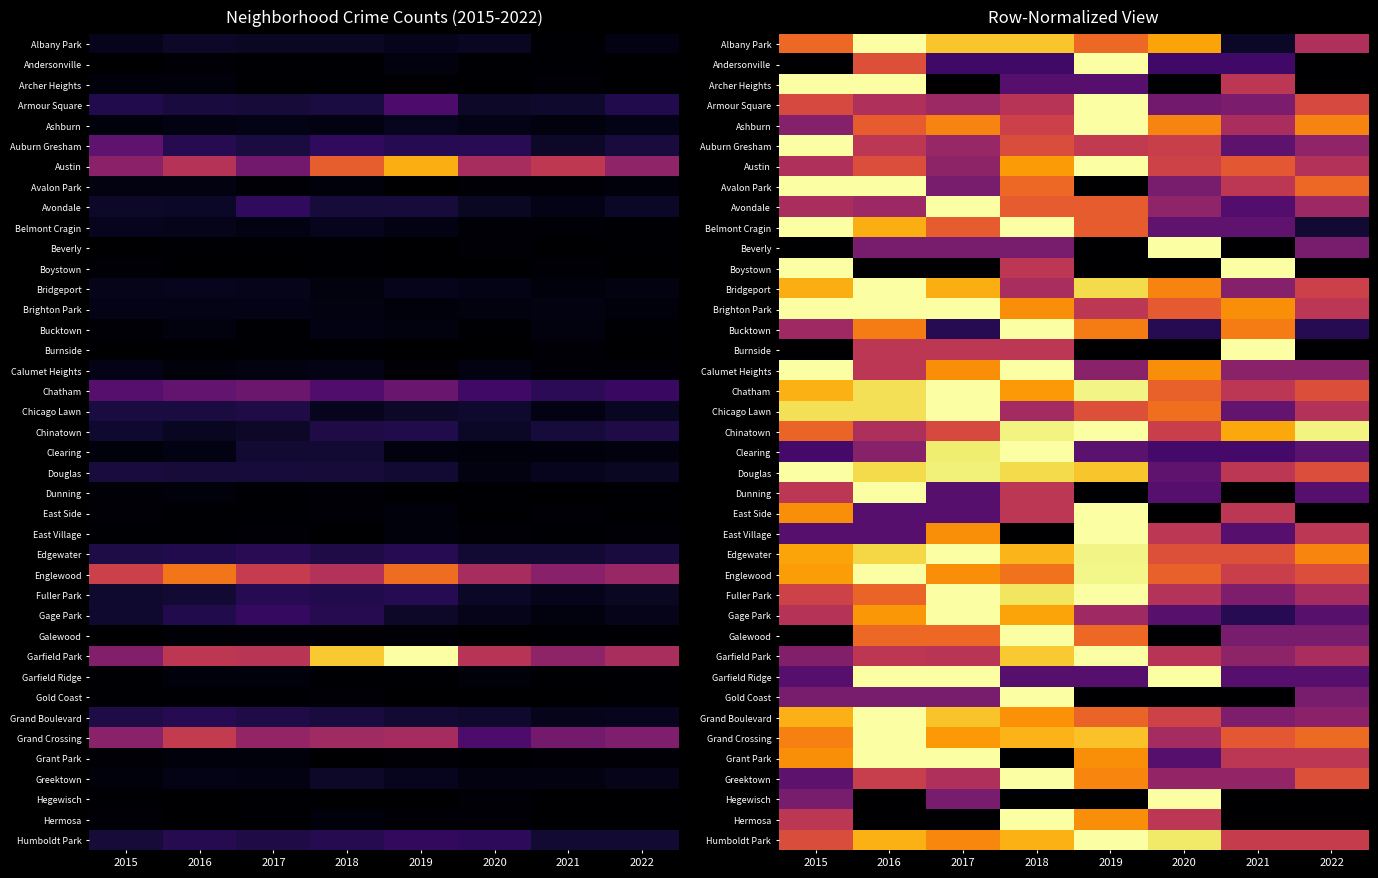

Is the value of Avondale at 2016 greater than the value of Bucktown at 2015?

No